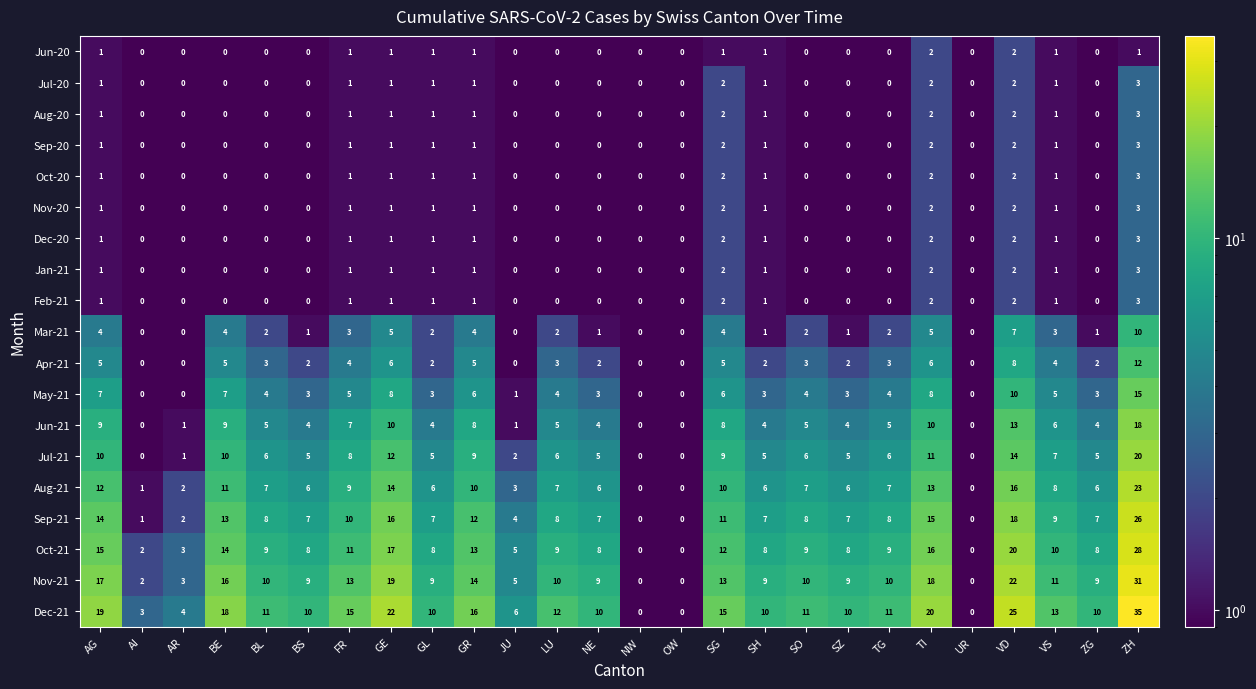

Is it true that May-21 equals 7 at LU?

False